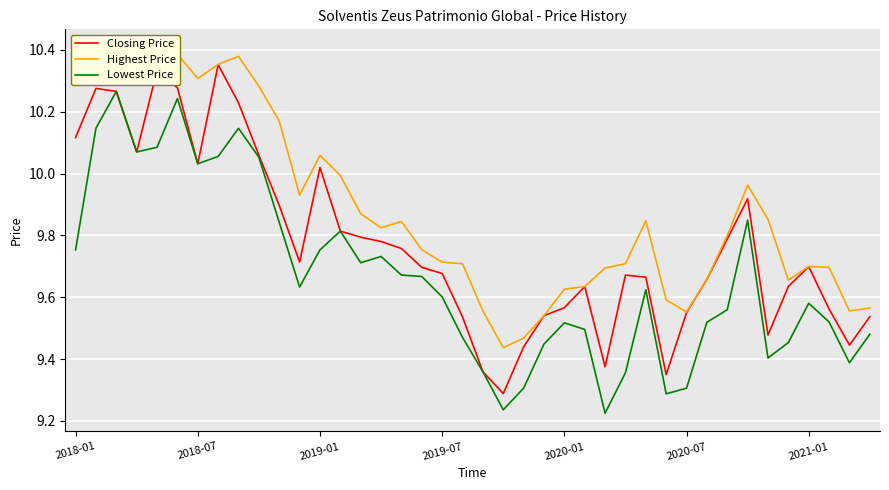

Is this an area chart (filled region under the line)?

No